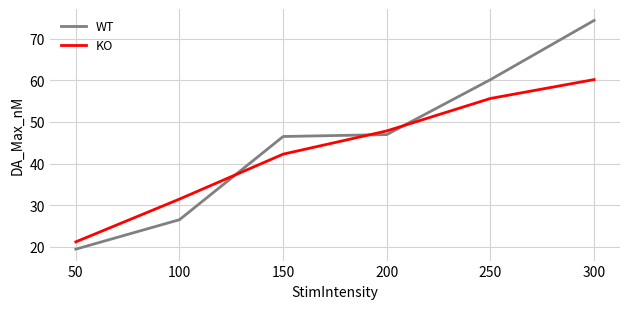

Which series has the largest total across all categories?

WT